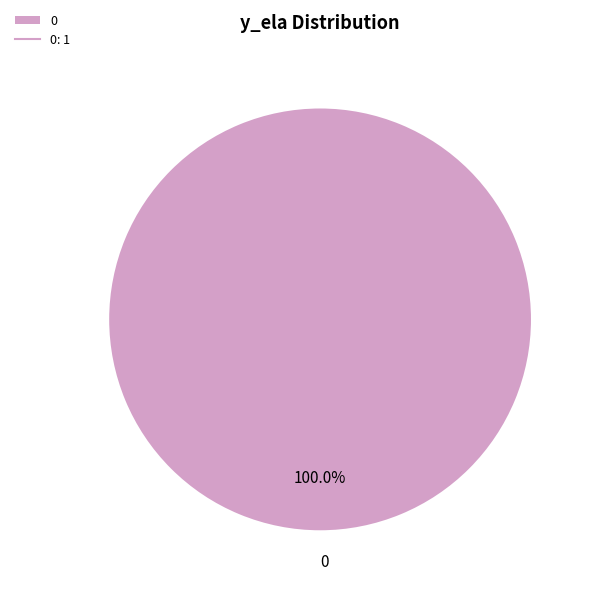

Is there a majority slice in this chart?

Yes